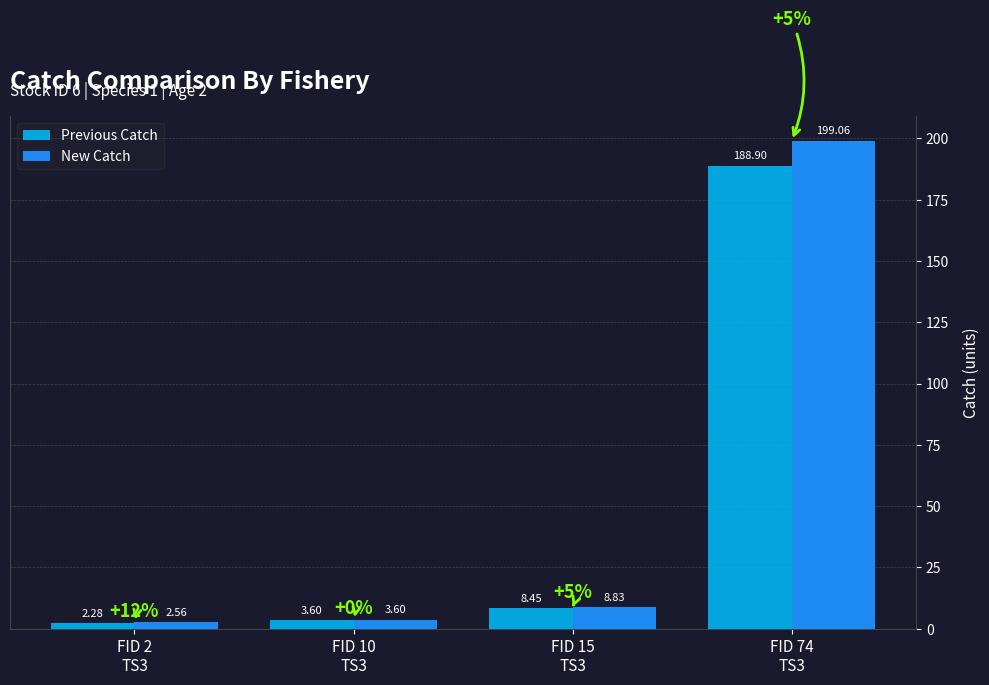

Rank the series by their average value, from lowest to highest.

Previous Catch, New Catch